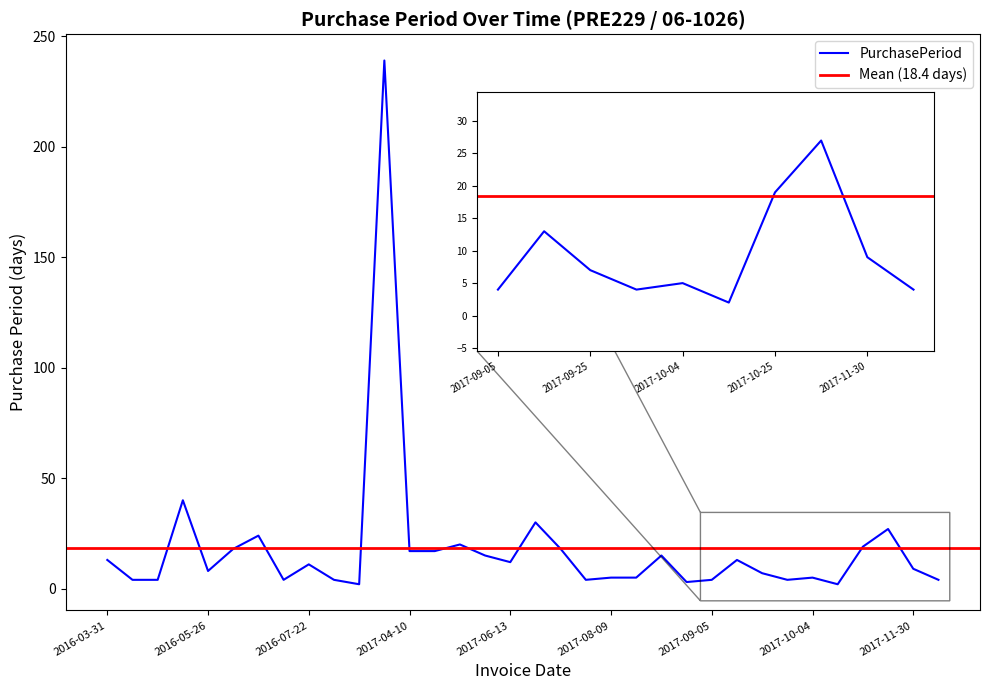

Is this an area chart (filled region under the line)?

No